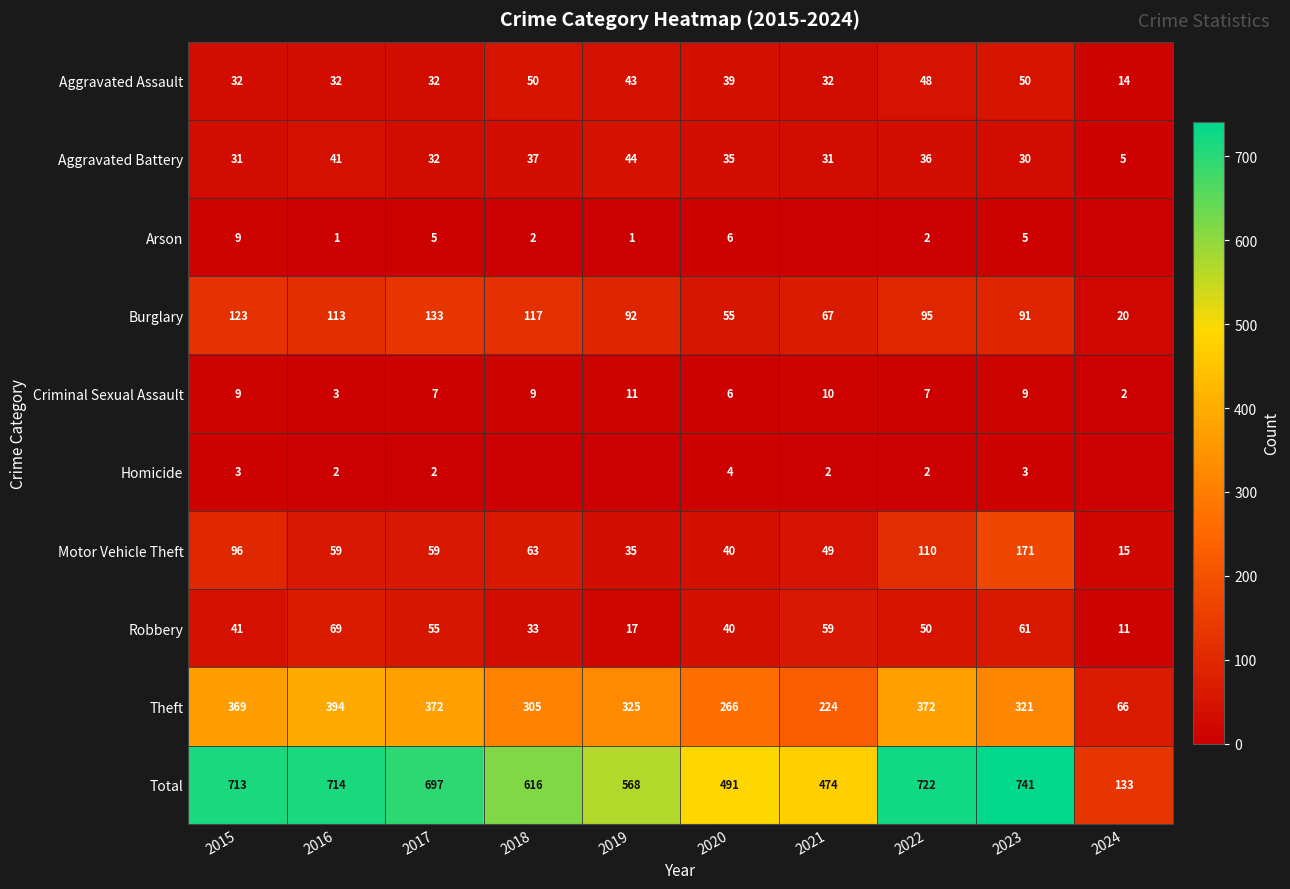

What is the difference between the highest and lowest values at 2023?

738